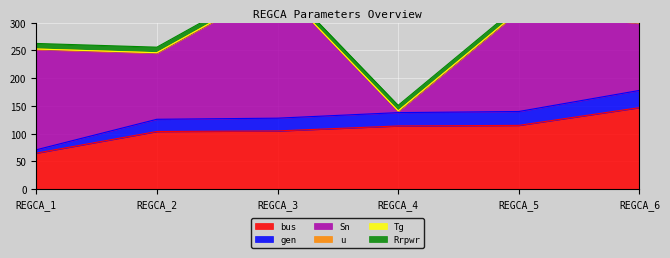

What is the approximate value of Rrpwr at REGCA_3?

10.0